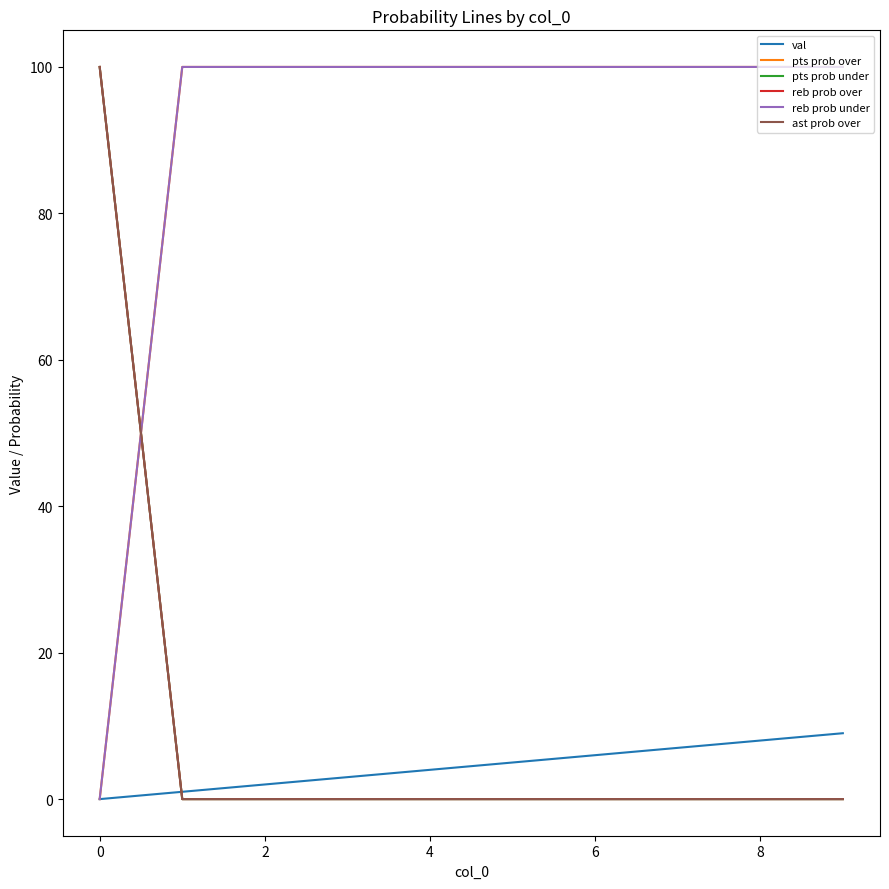

Does the chart display data point markers on the line(s)?

No